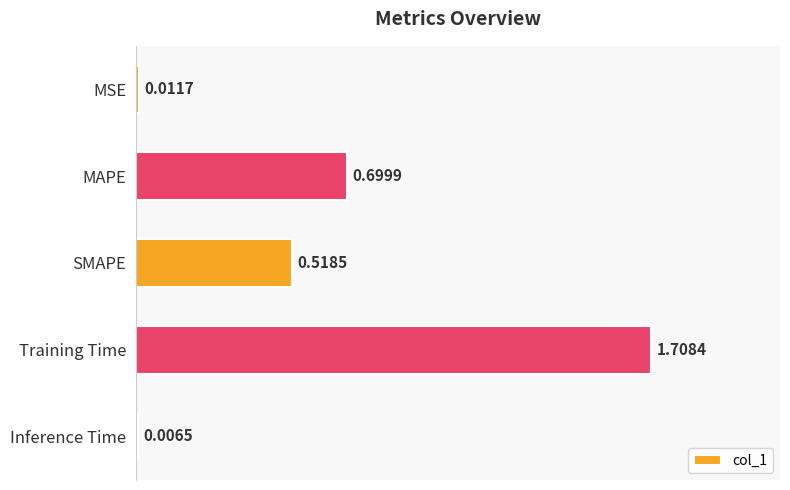

How many bars are there in total?

5